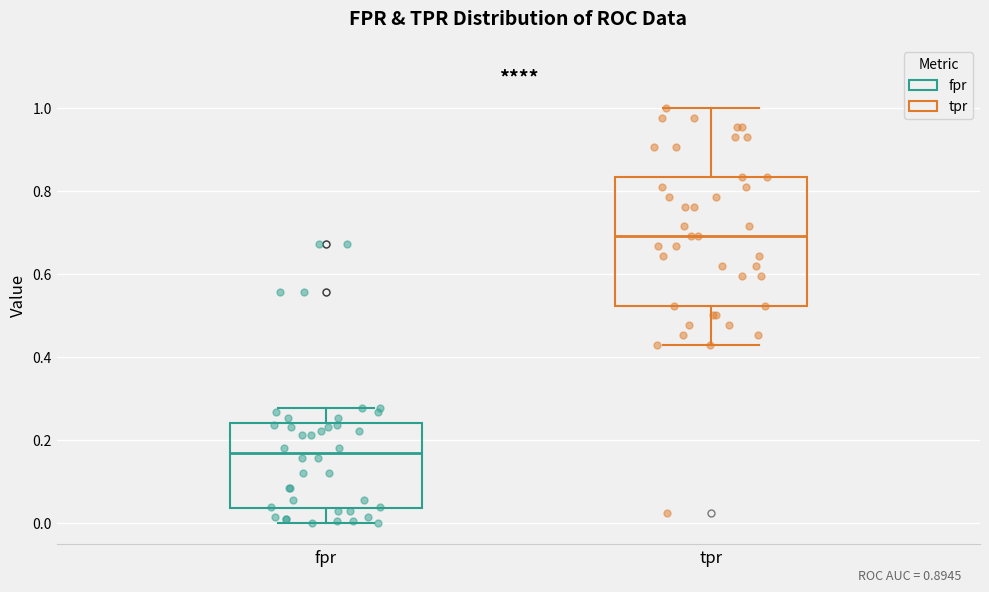

Where does the median line of the box for tpr sit on the y-axis? The values are not printed on the chart, so give them approximately, as read against the axis.

0.70